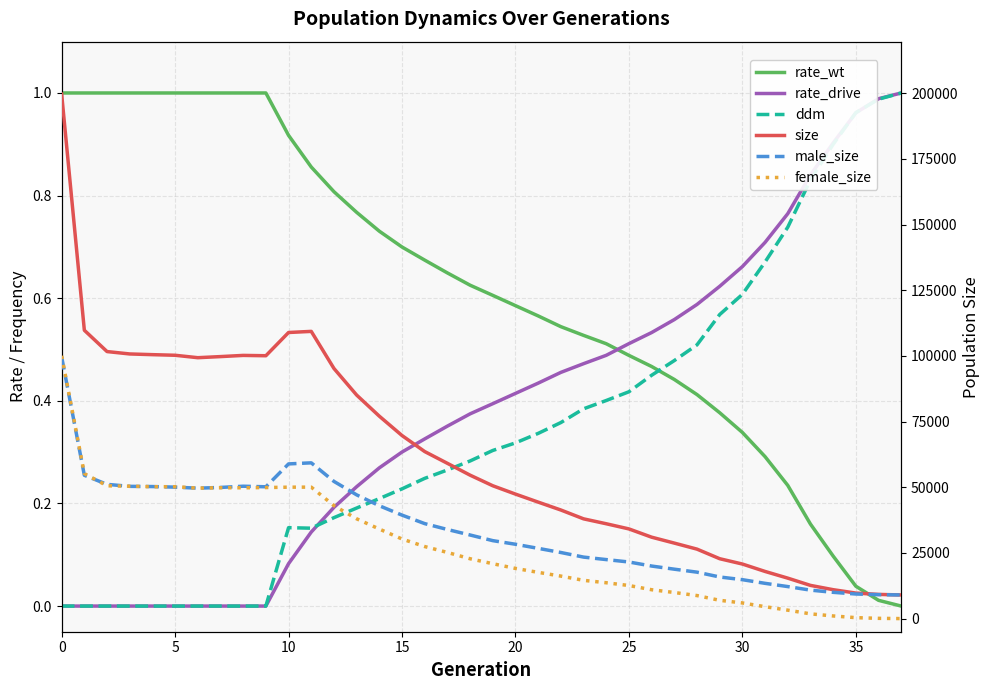

At how many categories does at least one series exceed 195272?

1